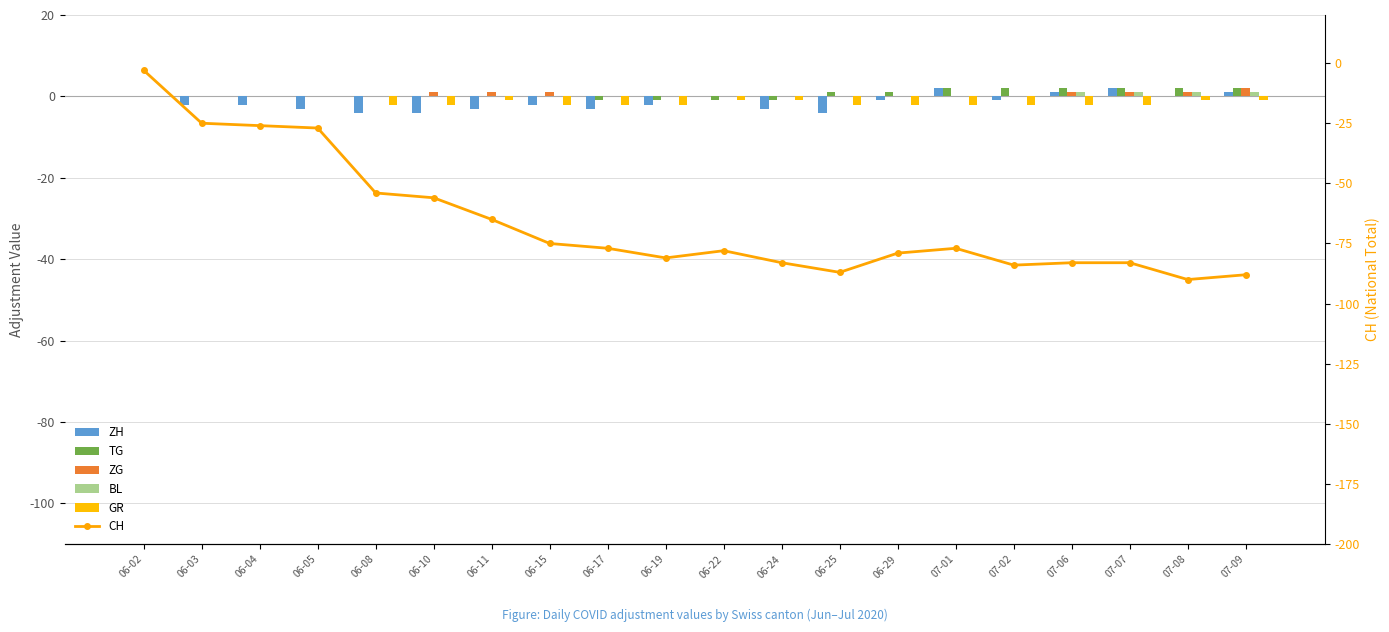

Reading left to right, what are all the values shown in this chart?

ZH: 0	-2	-2	-3	-4	-4	-3	-2	-3	-2	0	-3	-4	-1	2	-1	1	2	0	1
TG: 0	0	0	0	0	0	0	0	-1	-1	-1	-1	1	1	2	2	2	2	2	2
ZG: 0	0	0	0	0	1	1	1	0	0	0	0	0	0	0	0	1	1	1	2
BL: 0	0	0	0	0	0	0	0	0	0	0	0	0	0	0	0	1	1	1	1
GR: 0	0	0	0	-2	-2	-1	-2	-2	-2	-1	-1	-2	-2	-2	-2	-2	-2	-1	-1
CH: -3	-25	-26	-27	-54	-56	-65	-75	-77	-81	-78	-83	-87	-79	-77	-84	-83	-83	-90	-88